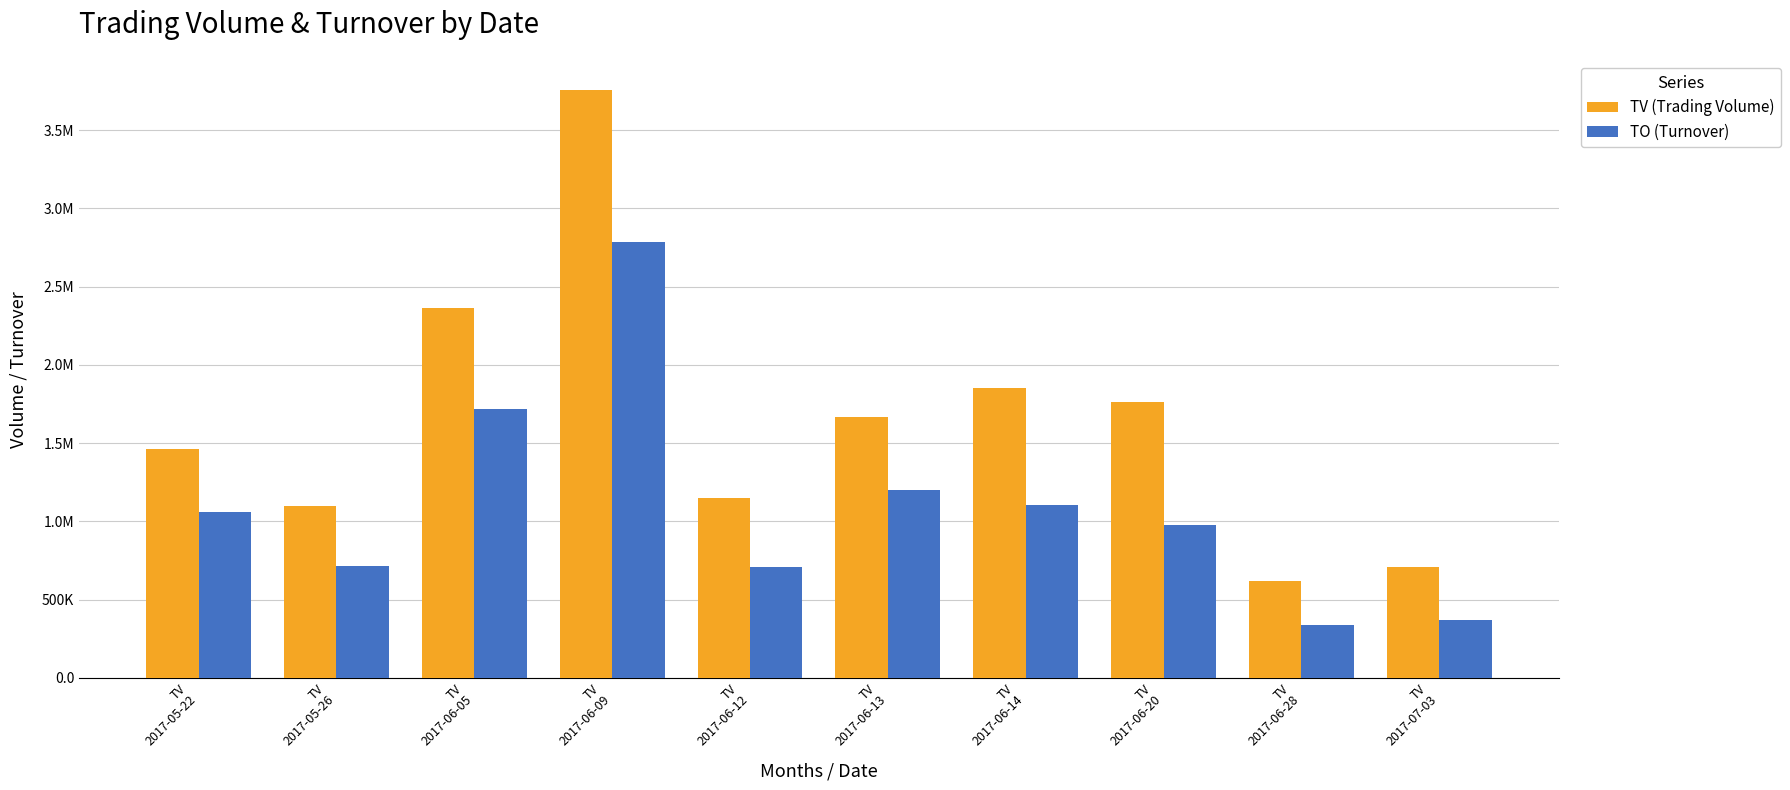

Does the chart contain stacked bars?

No